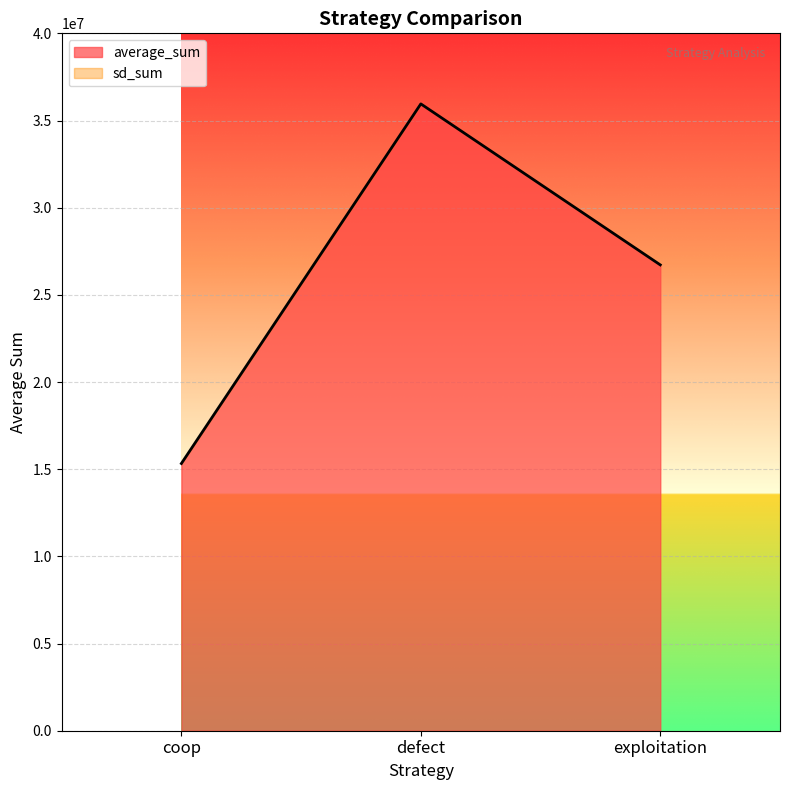

List the labels in order of average_sum value, smallest first.

coop, exploitation, defect